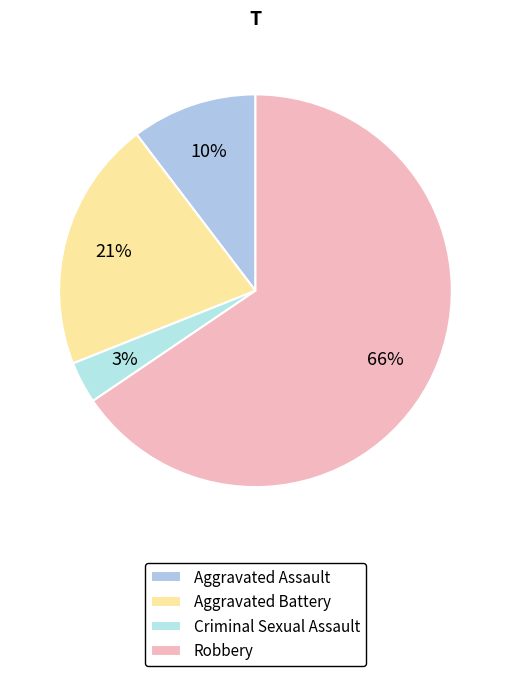

Which category has the biggest portion of the pie?

Robbery